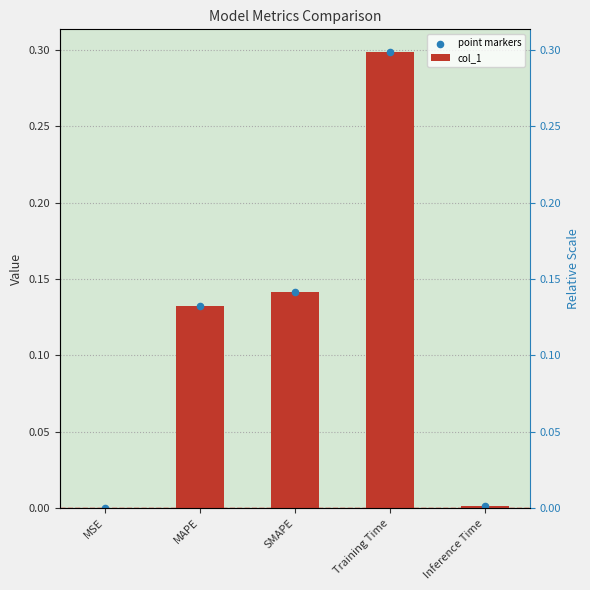

At how many categories does at least one series exceed 0?

5